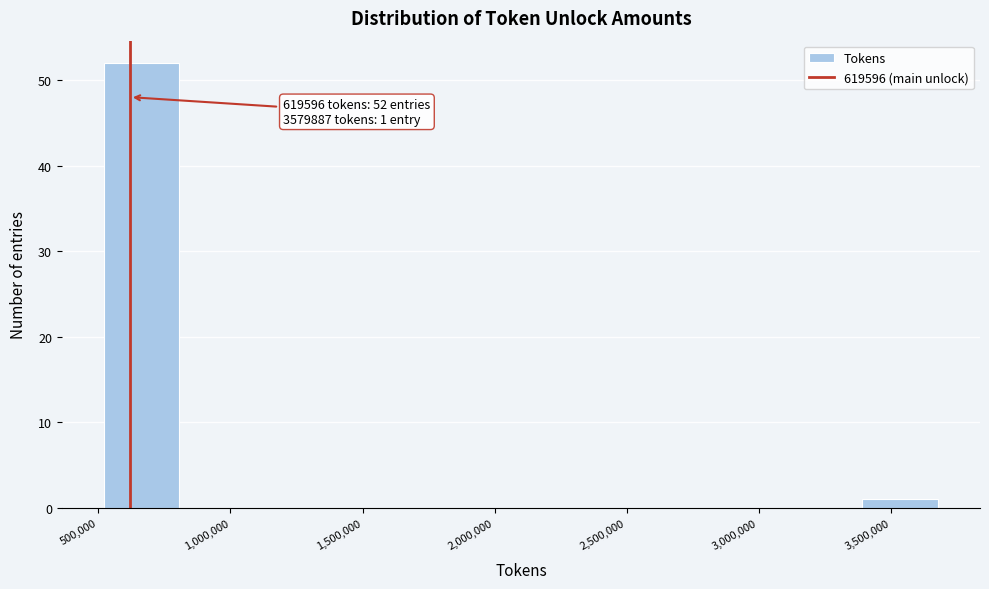

Over which range of the x-axis is the bar tallest?

500000 to 800000